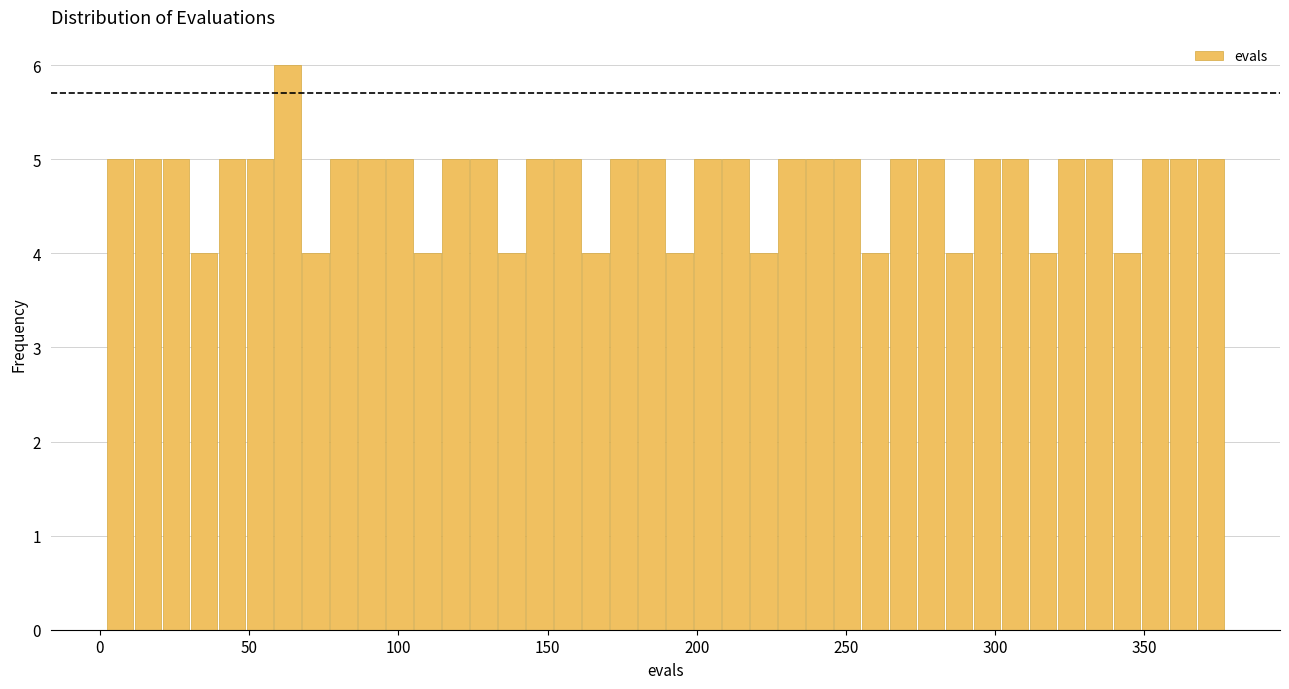

Read against the x-axis, roughly where is the centre of the tallest bar?

65